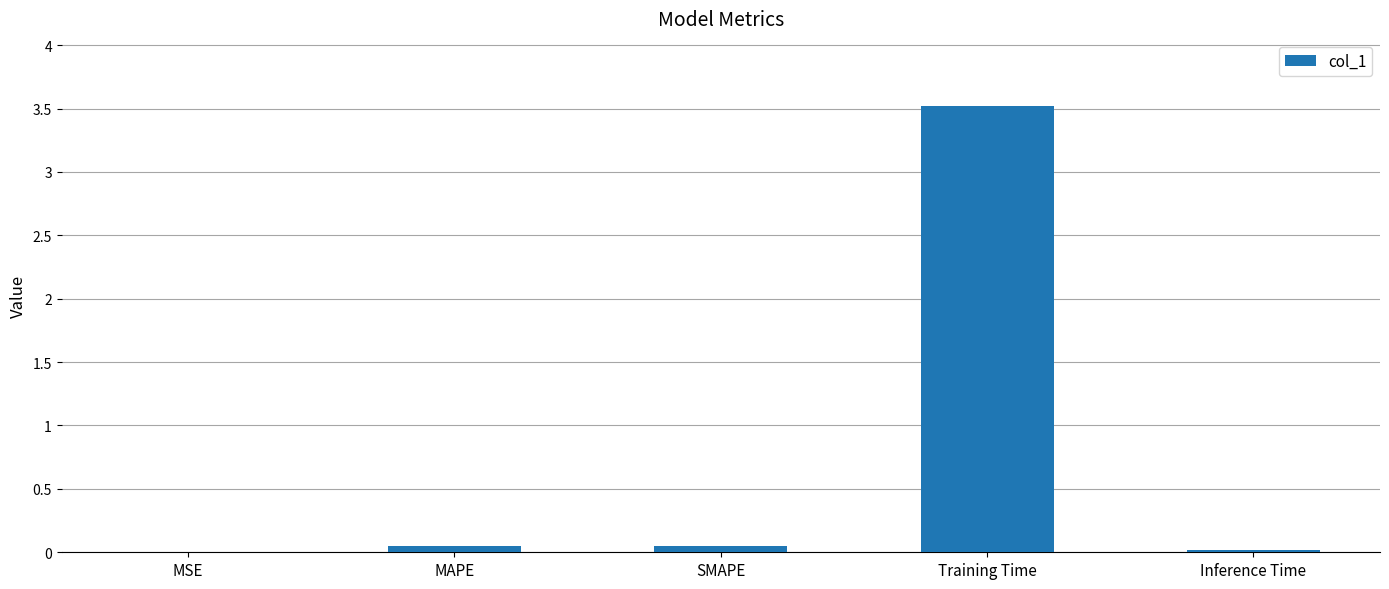

The chart shows a value of 0.0 at Inference Time. True or false?

True